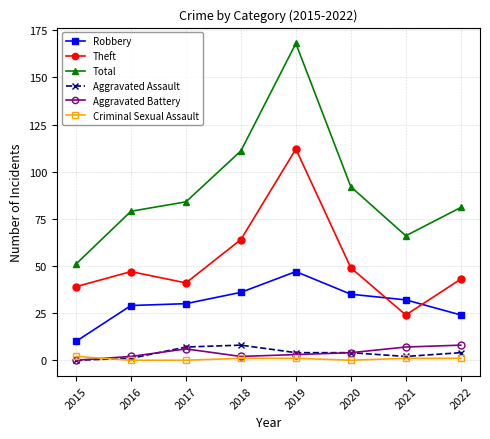

How many interior local peaks does the Total series have?

1